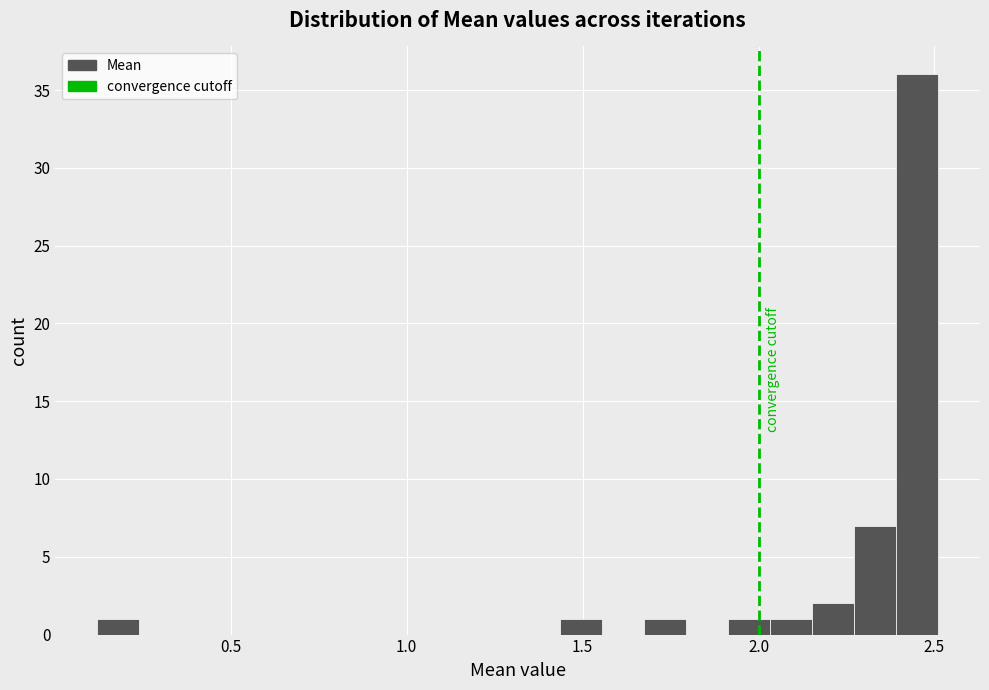

Around what value on the x-axis is the tallest bar? Give the approximate position of its centre, as read against the axis.

2.45